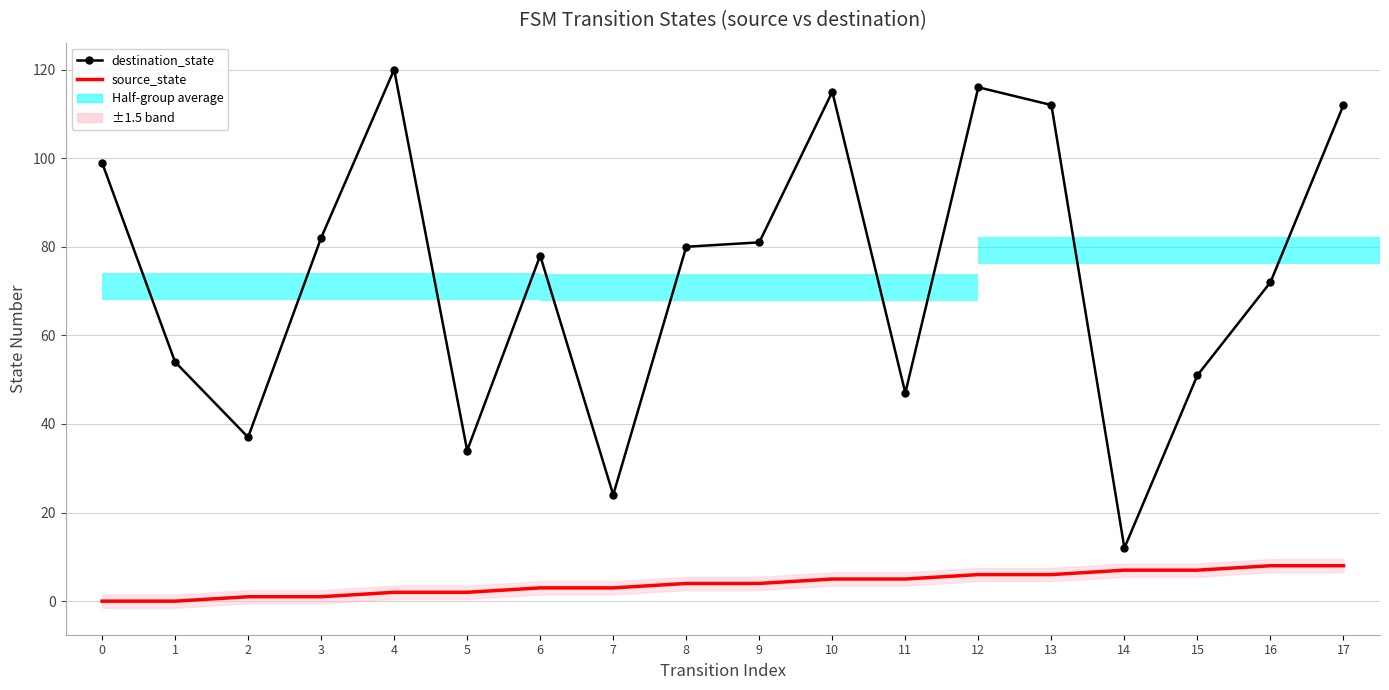

List the series in order of their peak value, lowest first.

source_state, destination_state